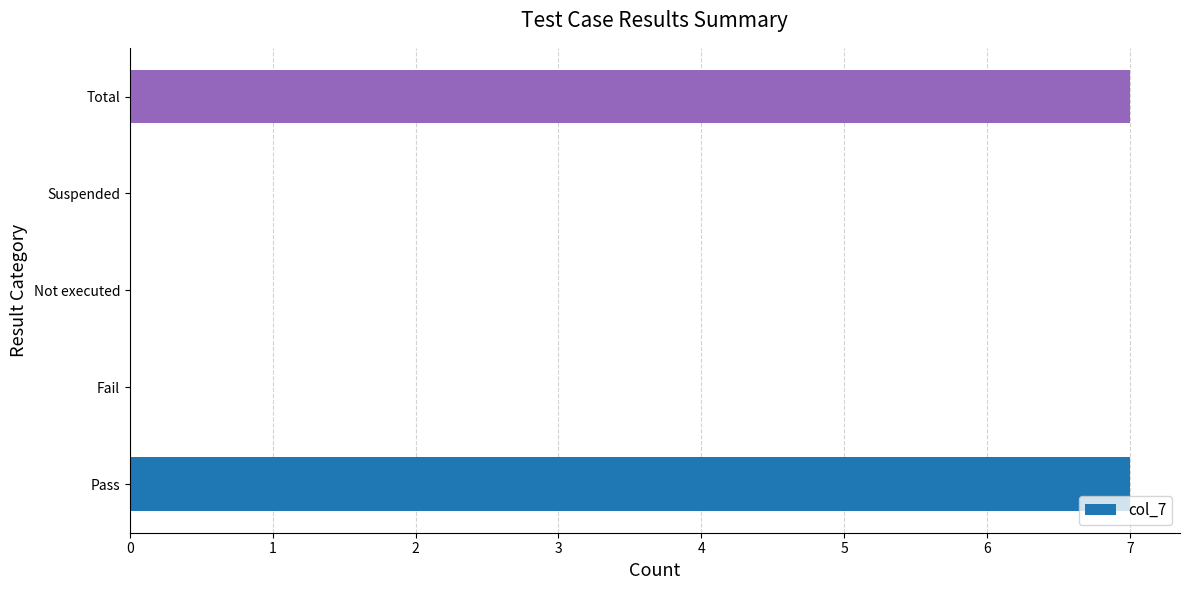

Are the bars horizontal?

Yes